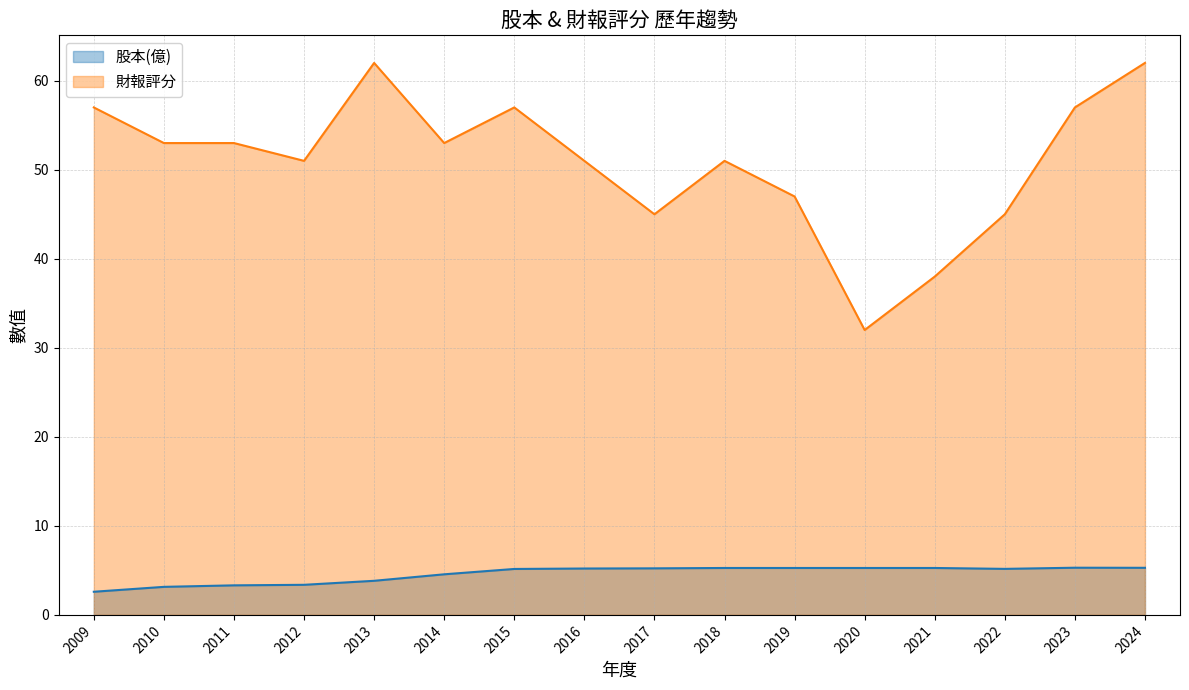

True or false: 財報評分 and 股本(億) intersect in this chart.

False